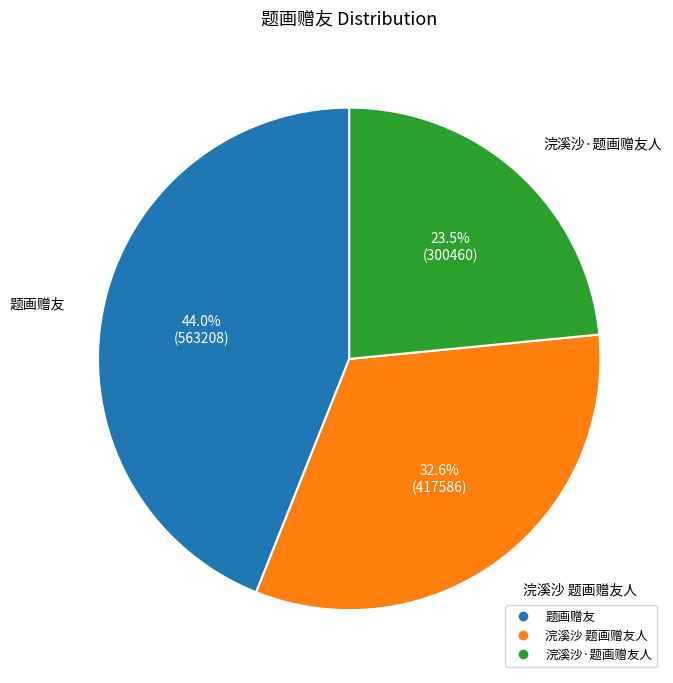

Approximately how many times larger is the value at 题画赠友 compared to 浣溪沙·题画赠友人?

1.9